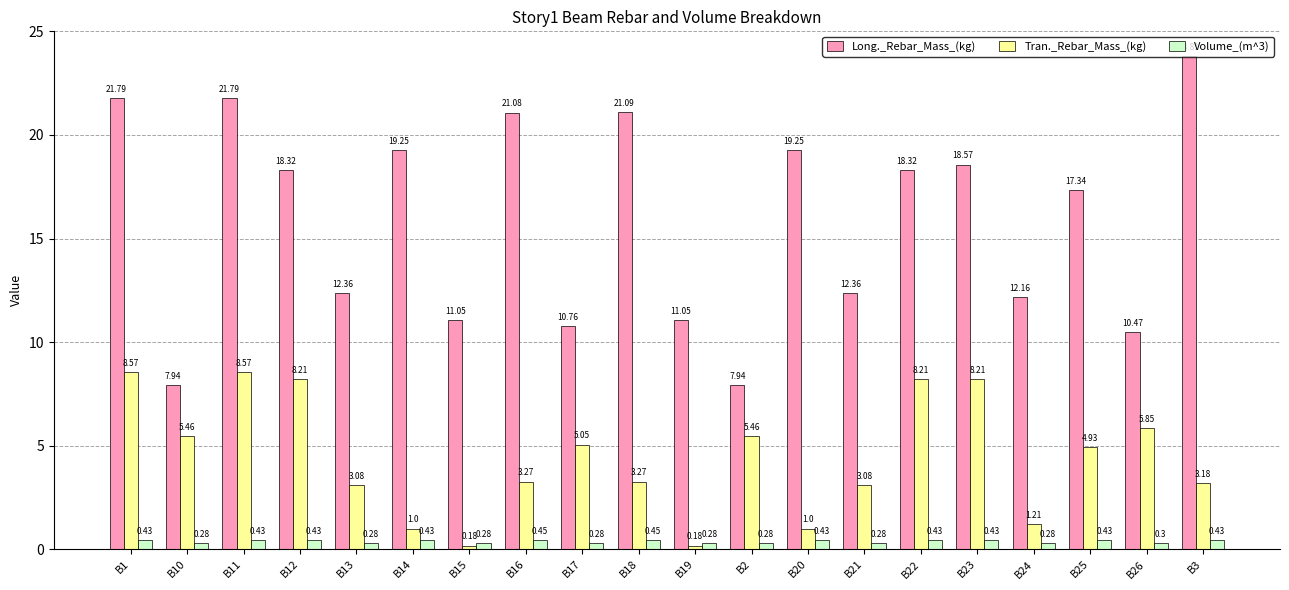

What is the lowest value of the Volume_(m^3) series?

0.3